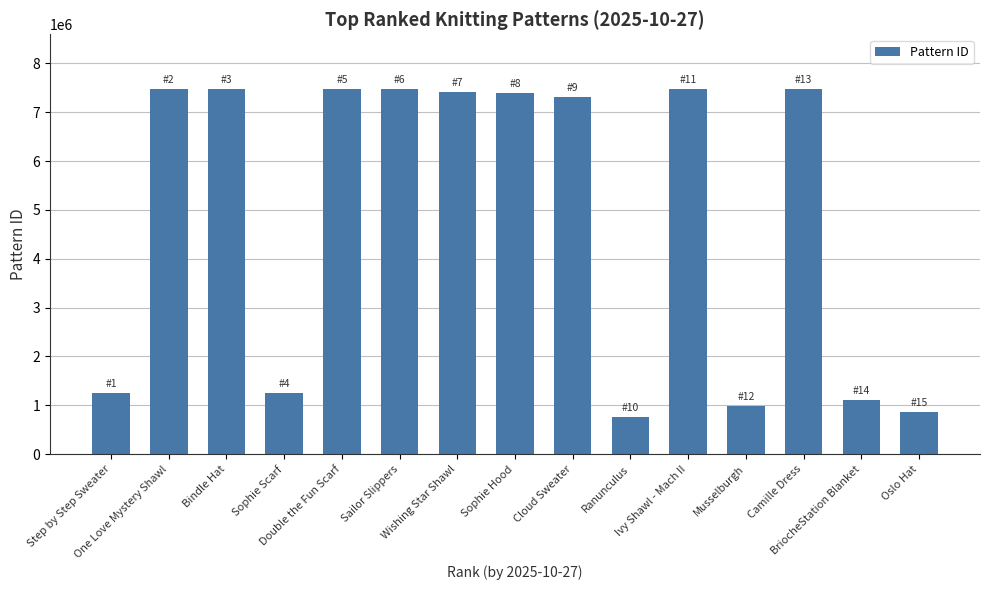

The value at One Love Mystery Shawl is 13400241. True or false?

False